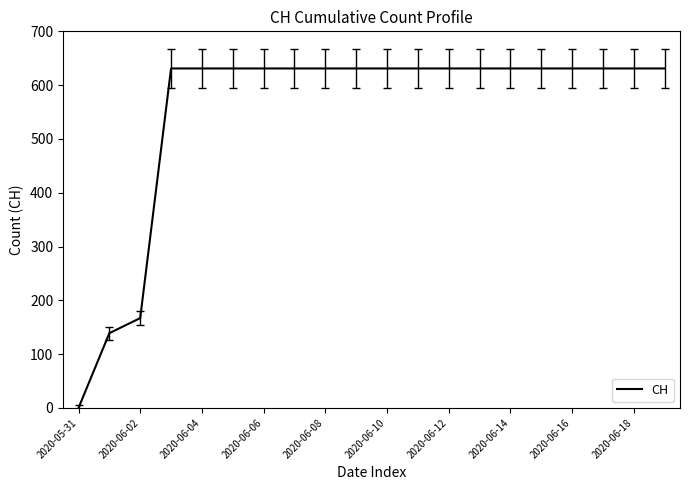

What is the greatest value displayed?

631